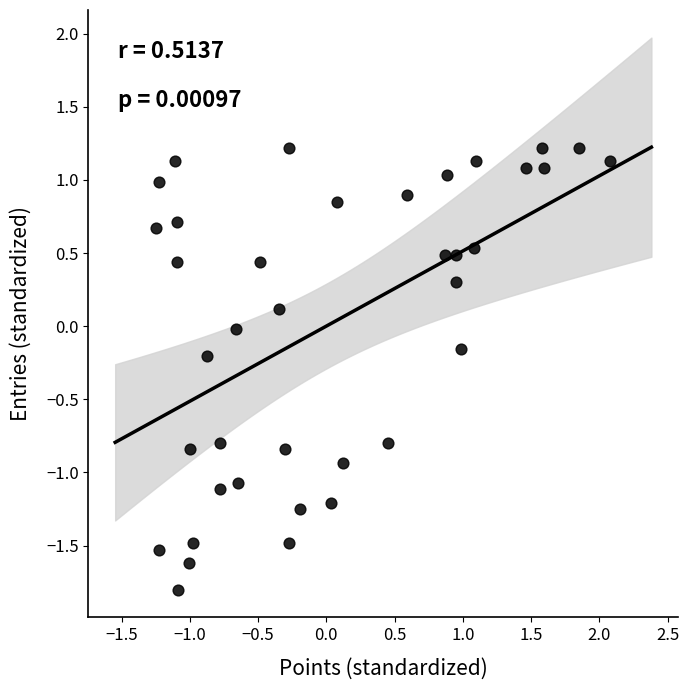

What is the range of X values (max minus min)?

3.3